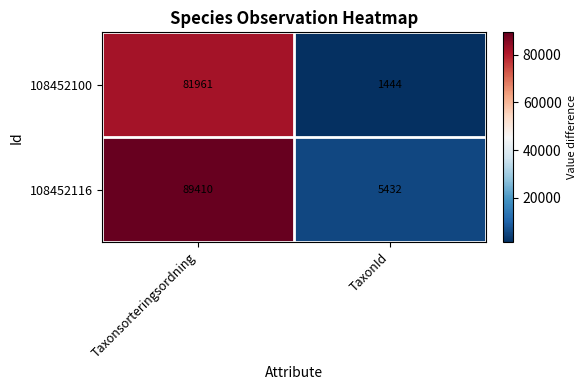

At which category is the sum across all series the highest?

Taxonsorteringsordning